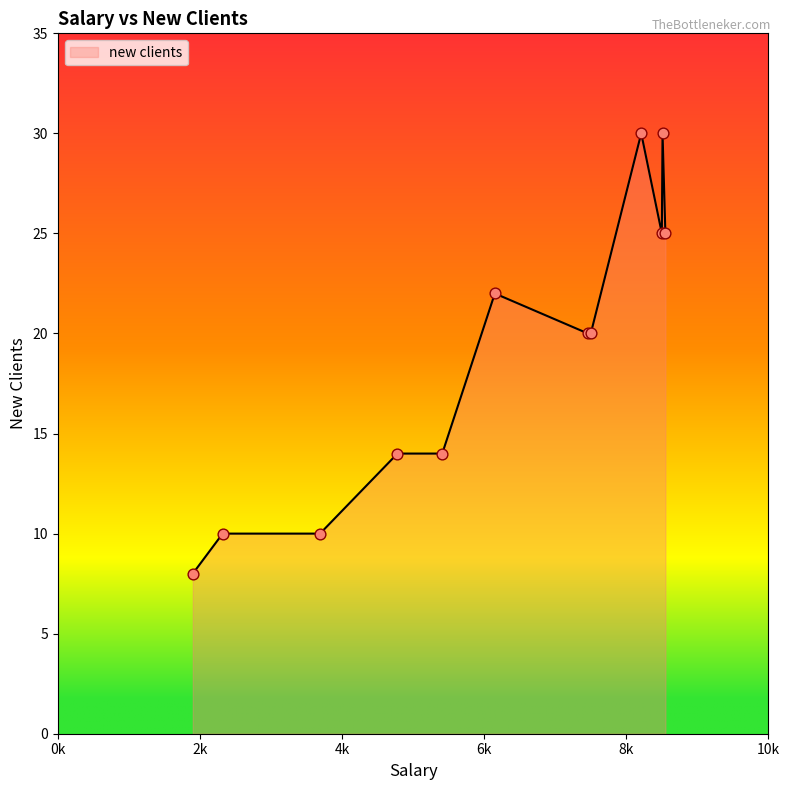

What is the difference between the maximum and minimum values?

22